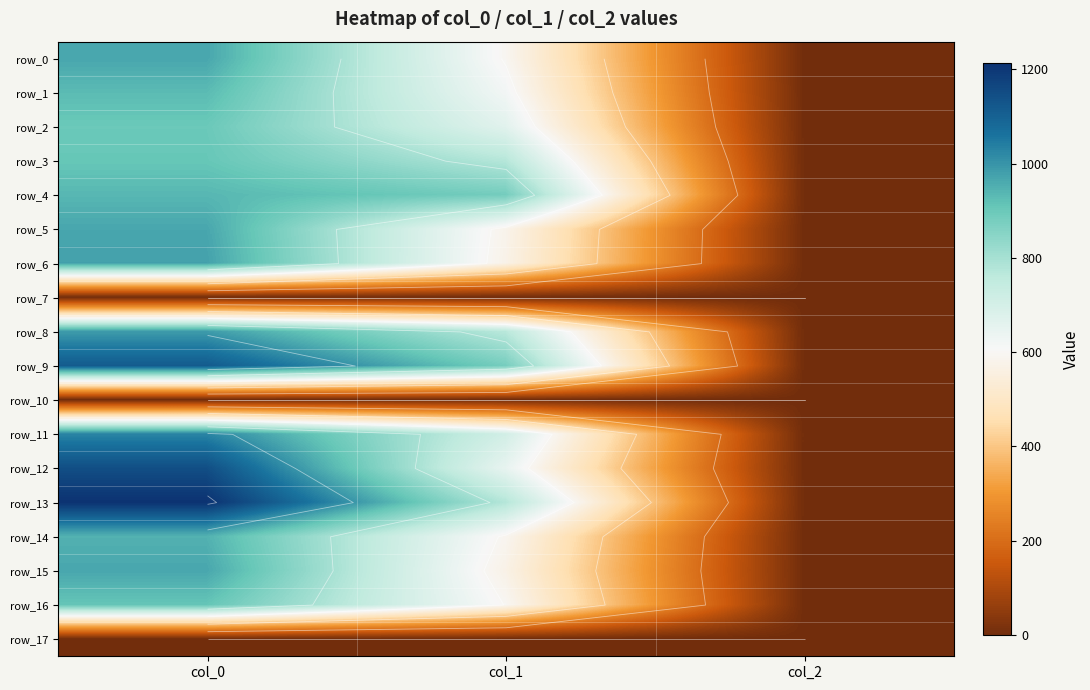

Which series changed the most between col_0 and col_2?

row_13